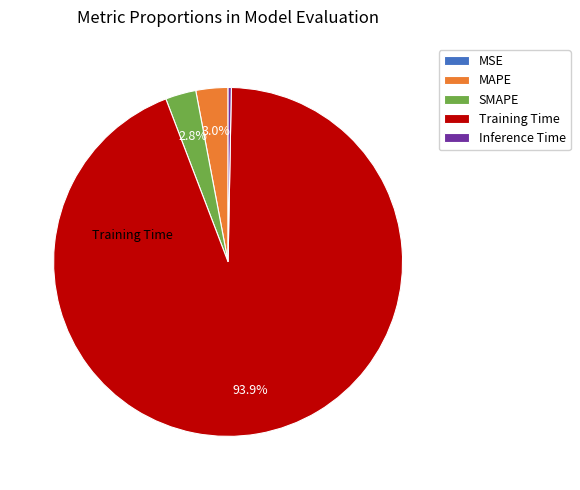

Which category has the biggest portion of the pie?

Training Time